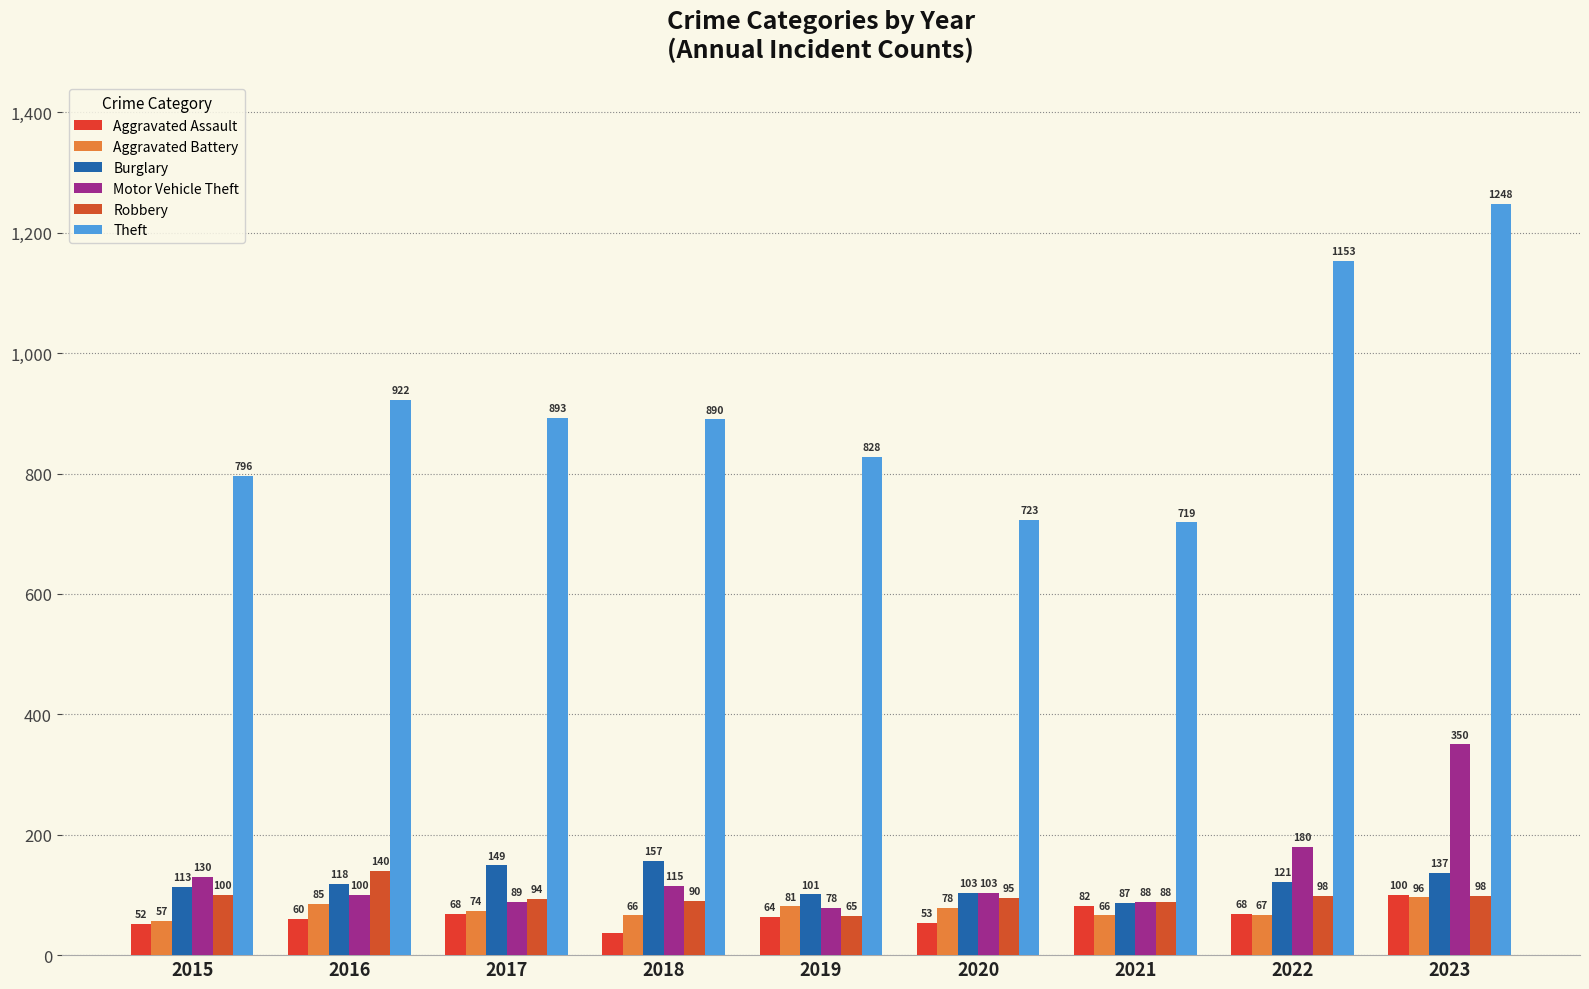

Reading right to left, transcribe all the data shown in this chart.

Aggravated Assault: 100	68	82	53	64	37	68	60	52
Aggravated Battery: 96	67	66	78	81	66	74	85	57
Burglary: 137	121	87	103	101	157	149	118	113
Motor Vehicle Theft: 350	180	88	103	78	115	89	100	130
Robbery: 98	98	88	95	65	90	94	140	100
Theft: 1248	1153	719	723	828	890	893	922	796